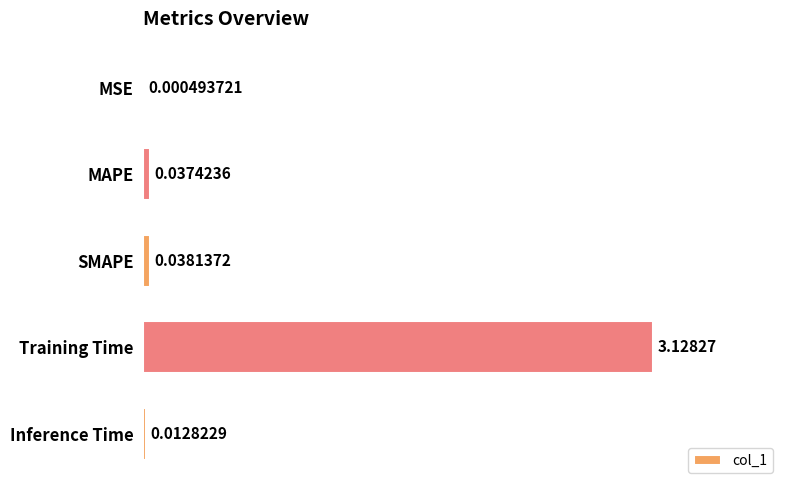

What is the sum of all values?

3.2